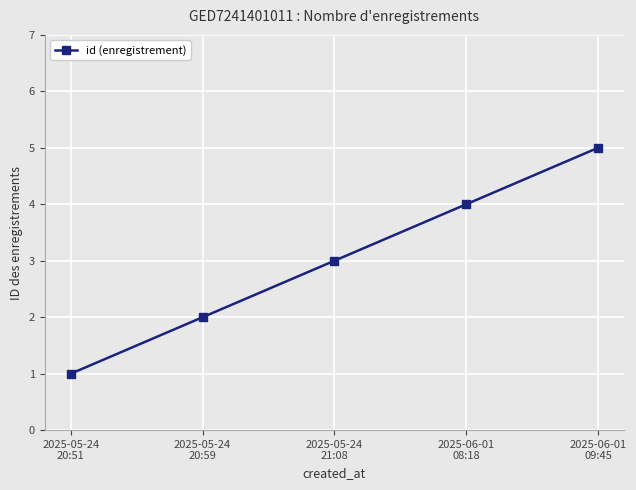

Rank the categories by value from lowest to highest.

2025-05-24
20:51, 2025-05-24
20:59, 2025-05-24
21:08, 2025-06-01
08:18, 2025-06-01
09:45